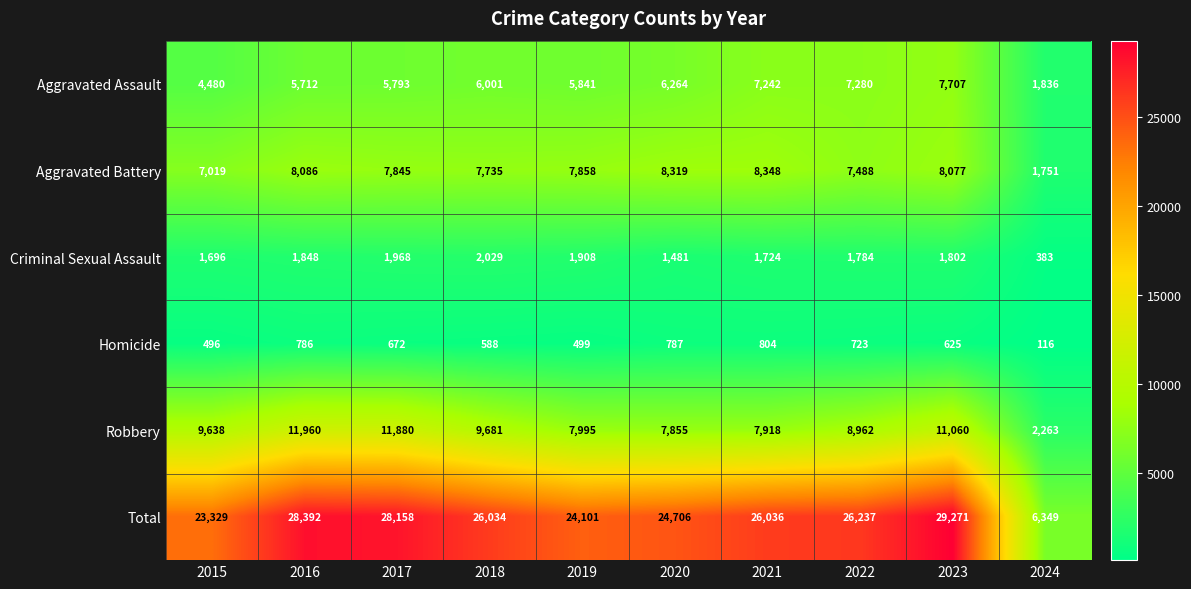

What is the maximum value for Aggravated Battery?

8348